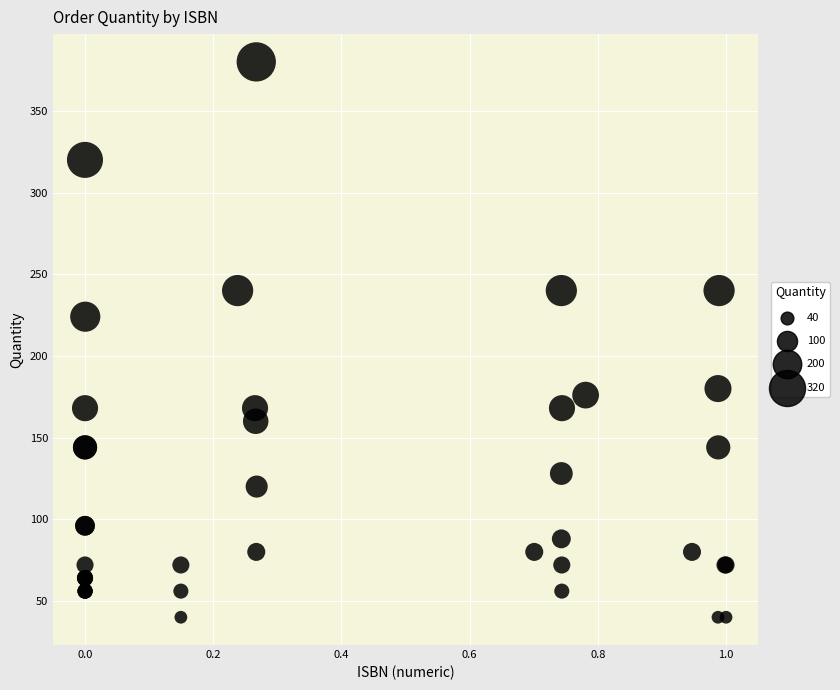

What Y value in the scatter plot is closest to 210?

224